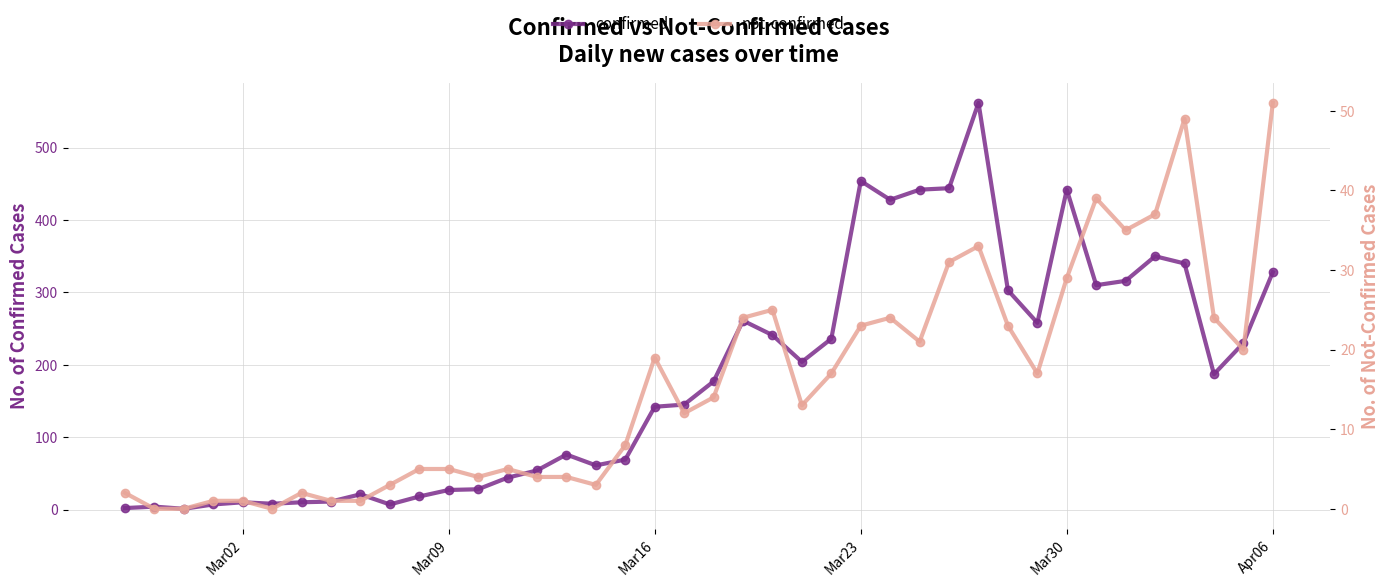

What is the average value of the not-confirmed series?

16